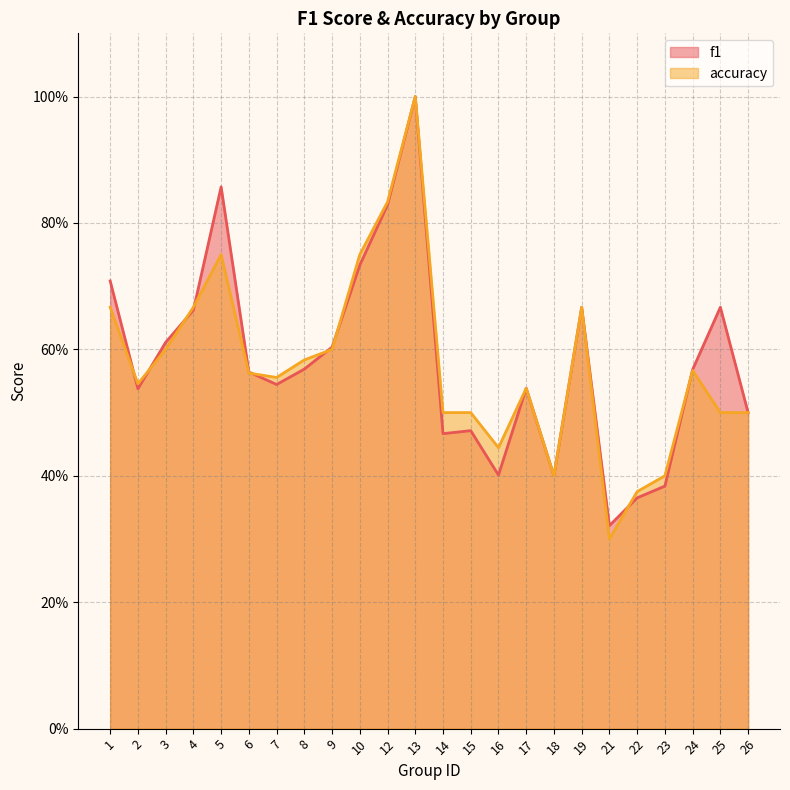

Between 26 and 9, which is larger?

9